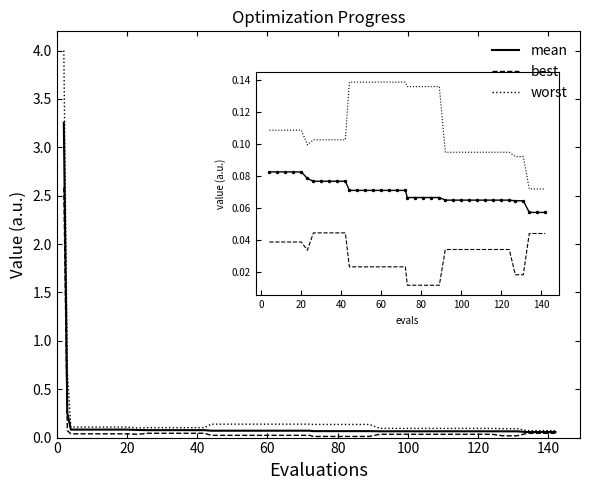

List the series in order of their peak value, highest first.

worst, mean, best